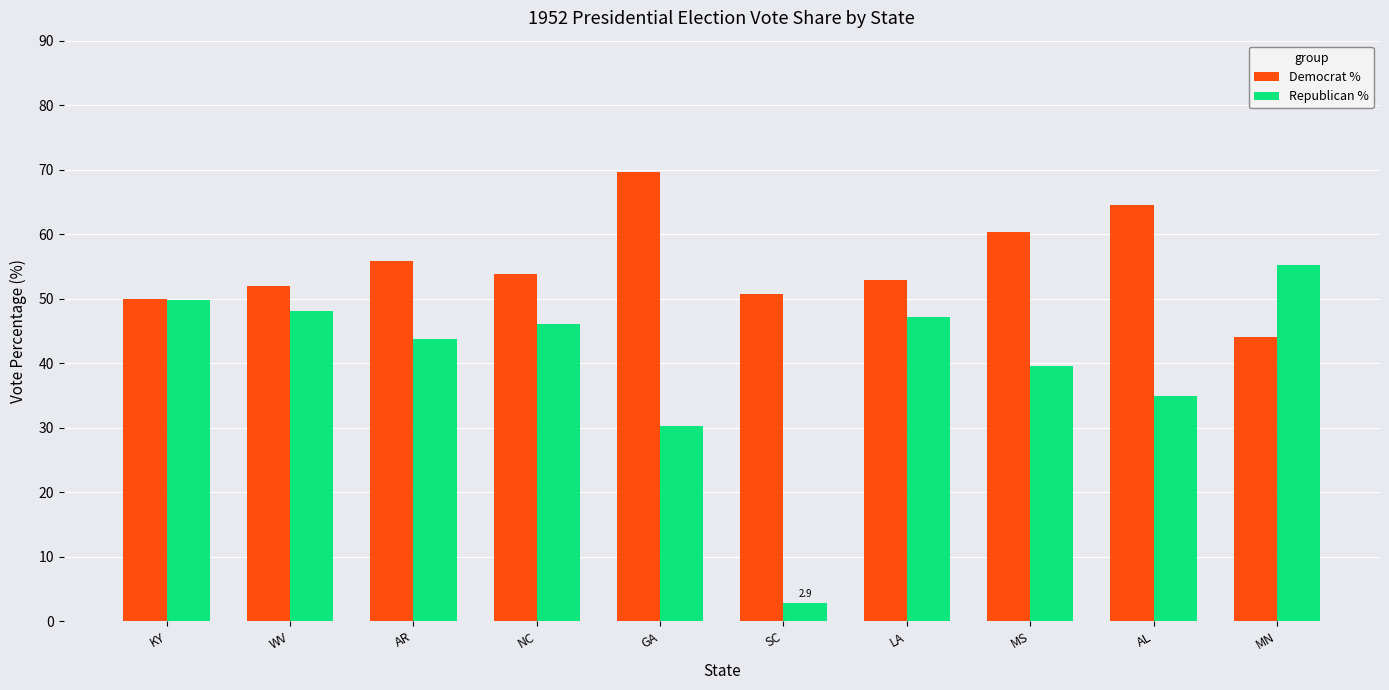

Where does the Democrat % series first go above 53?

AR